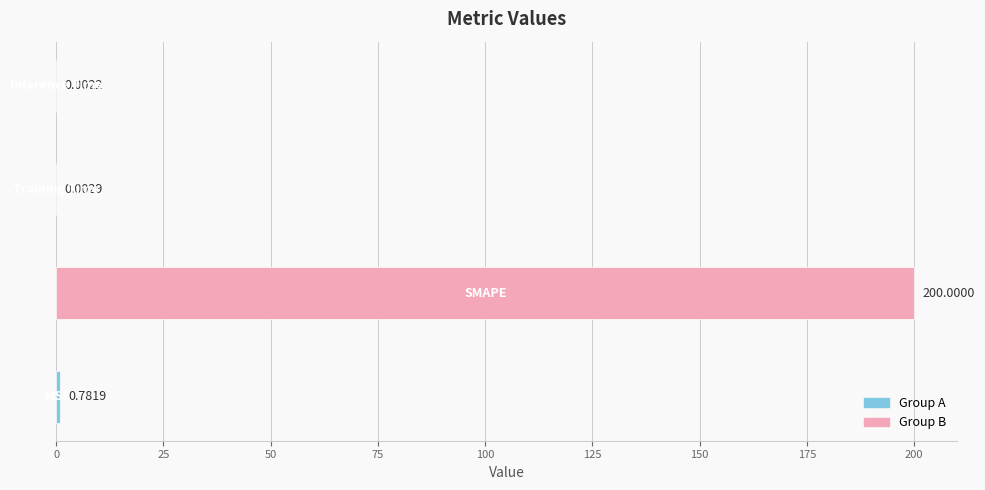

What is the sum of all values?

200.8